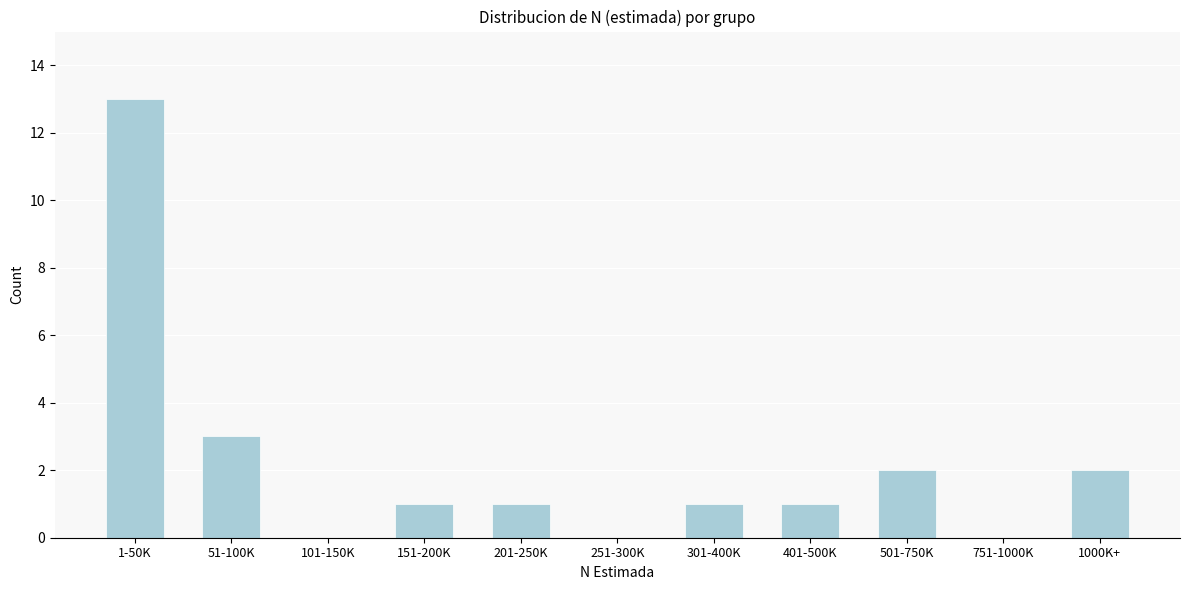

Reading left to right, what are all the values shown in this chart?

1-50K=13	51-100K=3	101-150K=0	151-200K=1	201-250K=1	251-300K=0	301-400K=1	401-500K=1	501-750K=2	751-1000K=0	1000K+=2